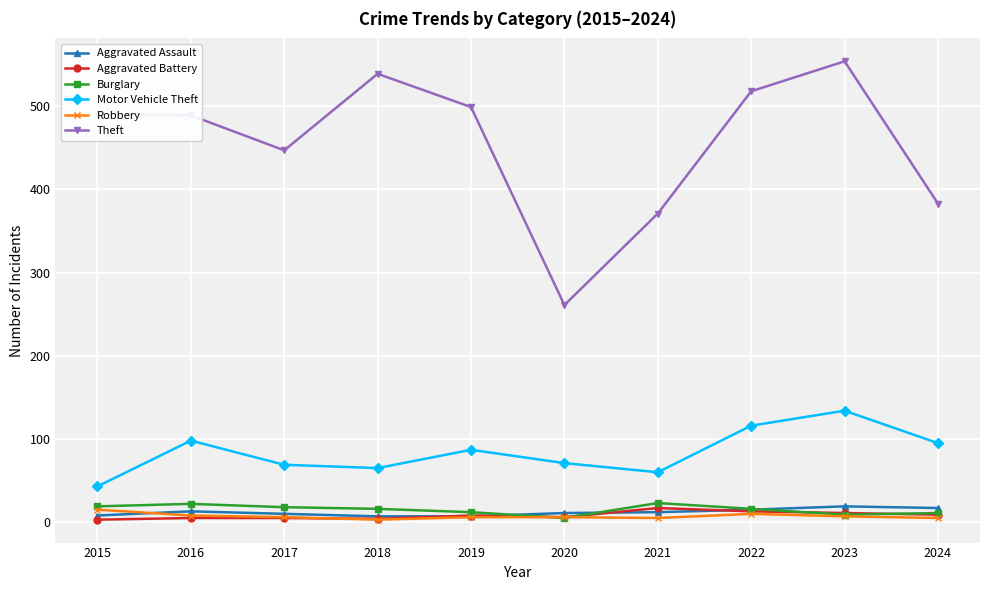

What is the lowest value of the Motor Vehicle Theft series?

43